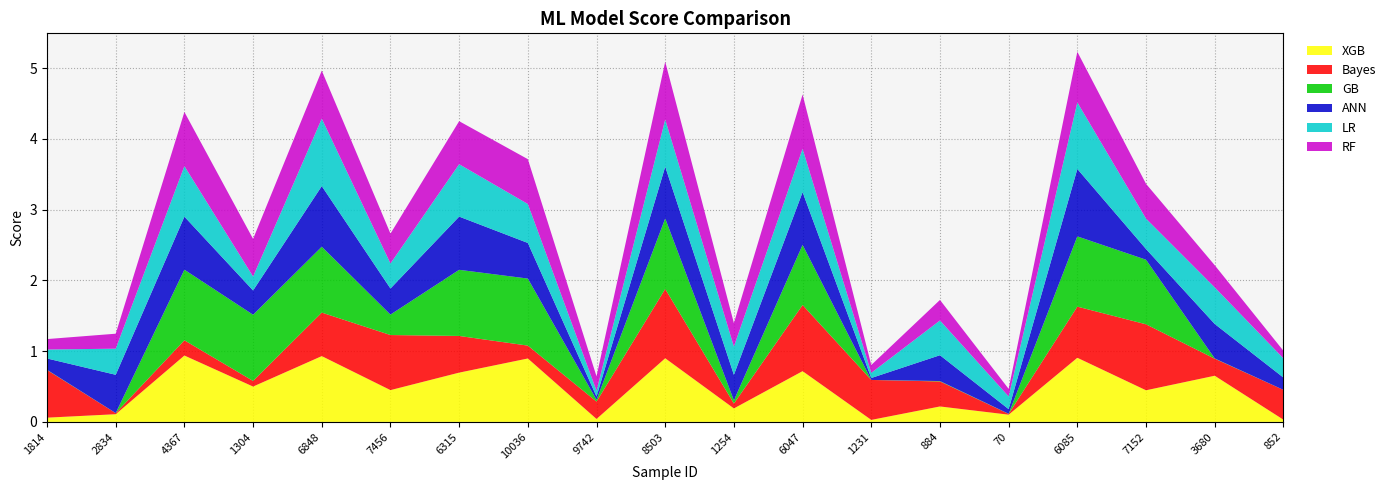

Reading left to right, list all the values displayed in this chart.

RF: 0.1	0.2	0.8	0.5	0.7	0.4	0.6	0.6	0.2	0.8	0.3	0.8	0.1	0.3	0.1	0.7	0.5	0.3	0.1
LR: 0.1	0.4	0.7	0.2	1.0	0.4	0.7	0.6	0.1	0.7	0.4	0.6	0.1	0.5	0.2	0.9	0.4	0.5	0.3
GB: 0.0	0.0	1.0	0.9	0.9	0.3	0.9	0.9	0.0	1.0	0.0	0.8	0.0	0.0	0.0	1.0	0.9	0.0	0.0
ANN: 0.2	0.5	0.7	0.3	0.9	0.4	0.8	0.5	0.0	0.7	0.4	0.7	0.0	0.4	0.1	1.0	0.2	0.5	0.2
Bayes: 0.7	0.0	0.2	0.1	0.6	0.8	0.5	0.2	0.2	1.0	0.1	0.9	0.6	0.4	0.0	0.7	0.9	0.2	0.4
XGB: 0.1	0.1	0.9	0.5	0.9	0.4	0.7	0.9	0.0	0.9	0.2	0.7	0.0	0.2	0.1	0.9	0.4	0.7	0.0